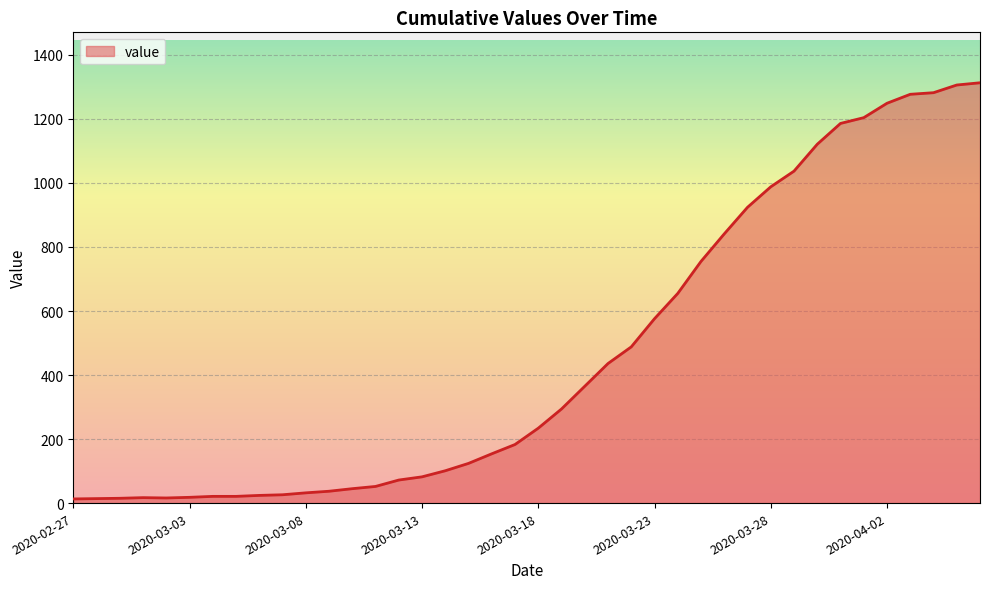

What is the difference between the maximum and minimum values?

1300